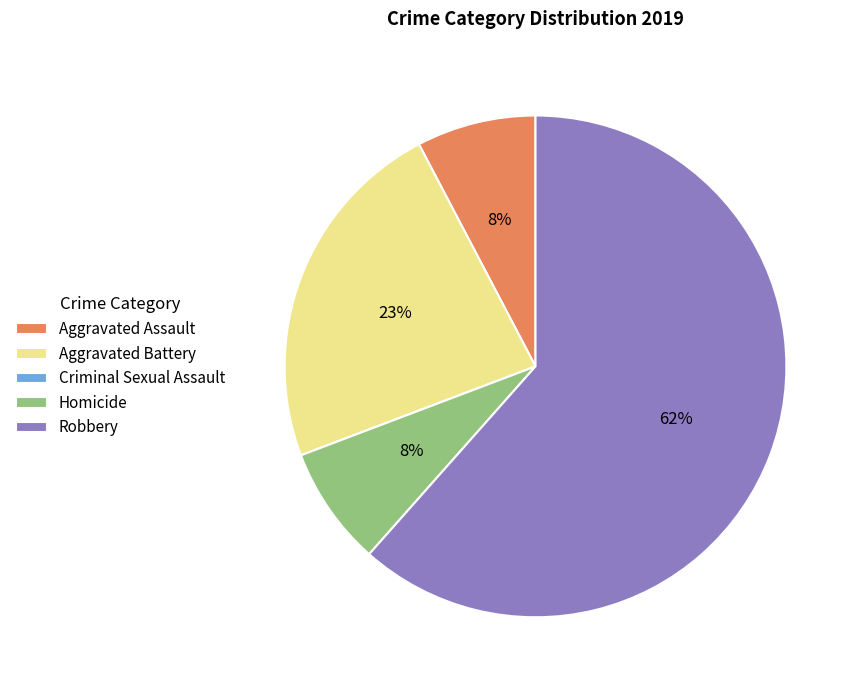

To the nearest percent, what portion does Aggravated Assault represent?

8%